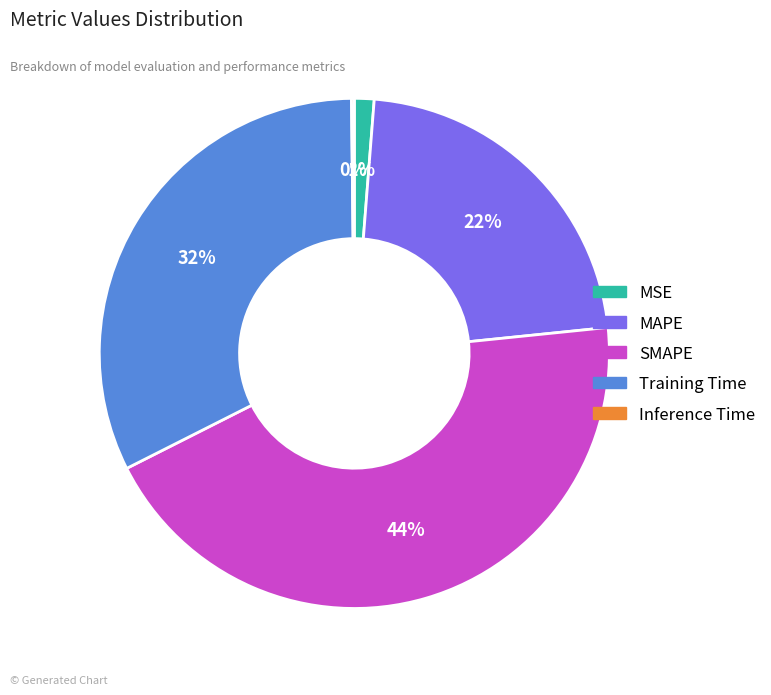

True or false: MSE accounts for 1% of the total.

True